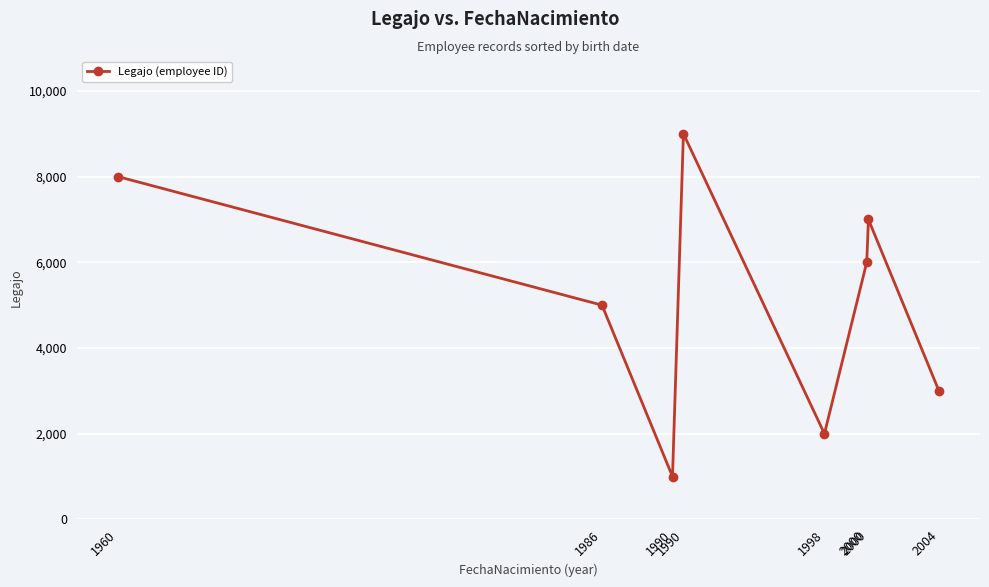

What is the value of the 2nd point from the left?

5000